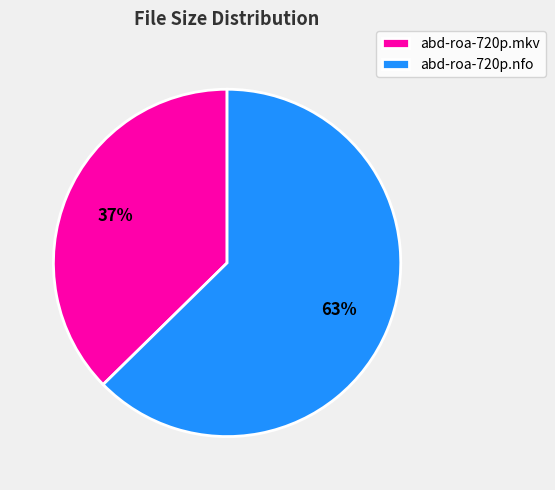

To the nearest percent, what is the average slice percentage?

50%